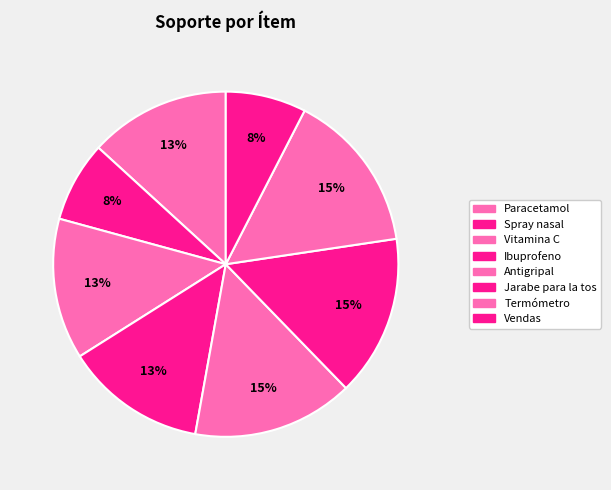

To the nearest percent, what is the difference between the largest and smallest slice percentages?

8%